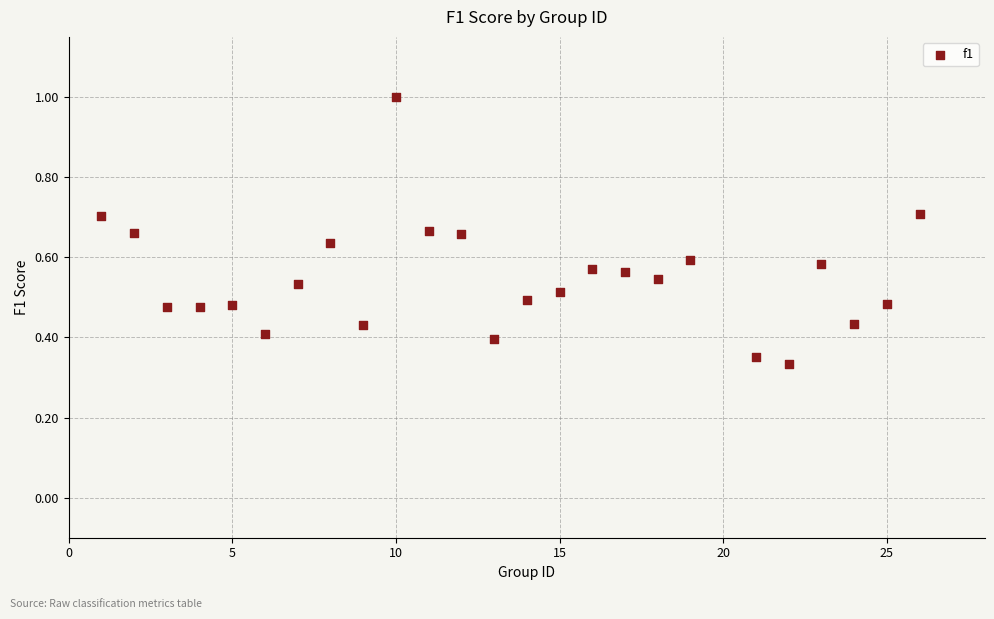

What is the range of X values (max minus min)?

25.0